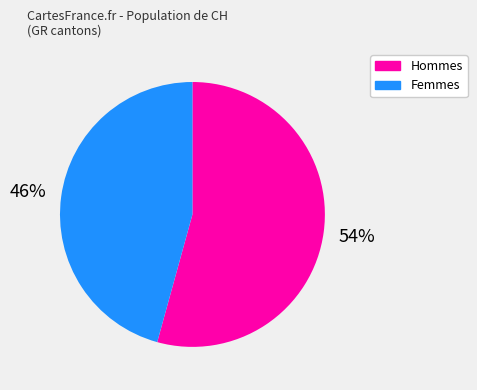

Is there any slice that represents more than half of the pie?

Yes